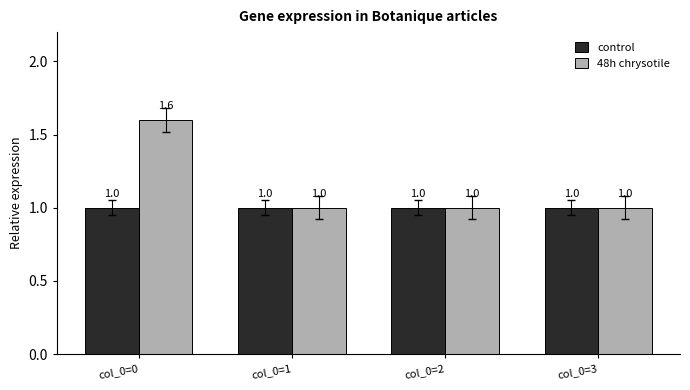

Reading left to right, list all the values displayed in this chart.

control: 1.0	1.0	1.0	1.0
48h chrysotile: 1.6	1.0	1.0	1.0